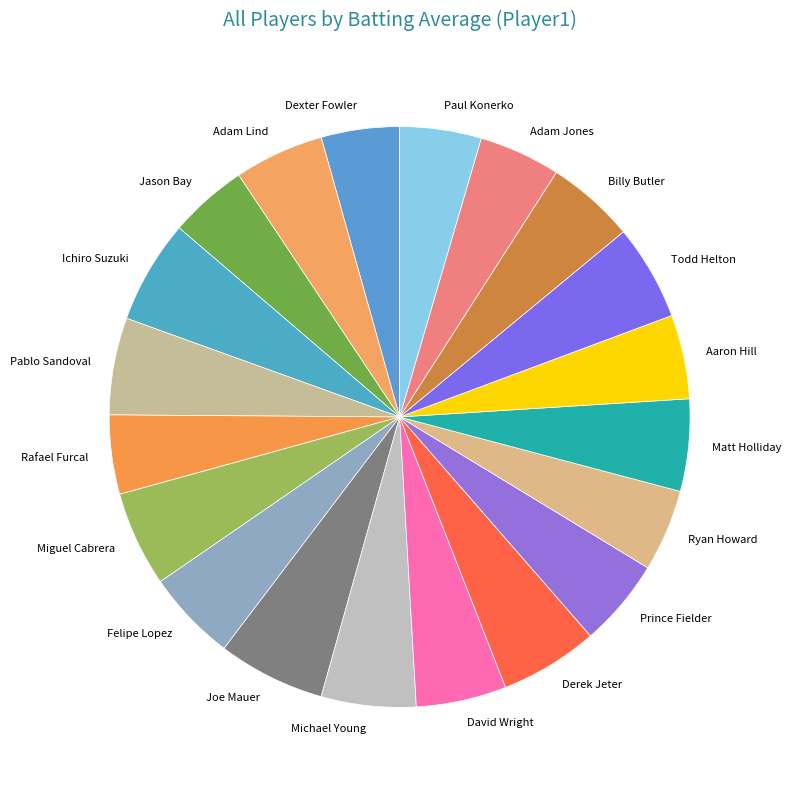

Is Adam Lind the majority of the pie?

No